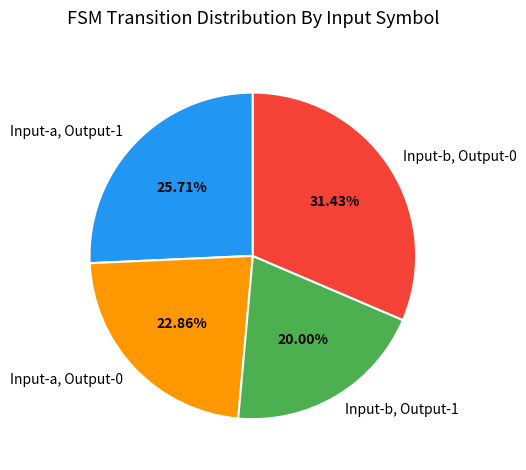

Does Input-b, Output-1 represent more than half of the total?

No